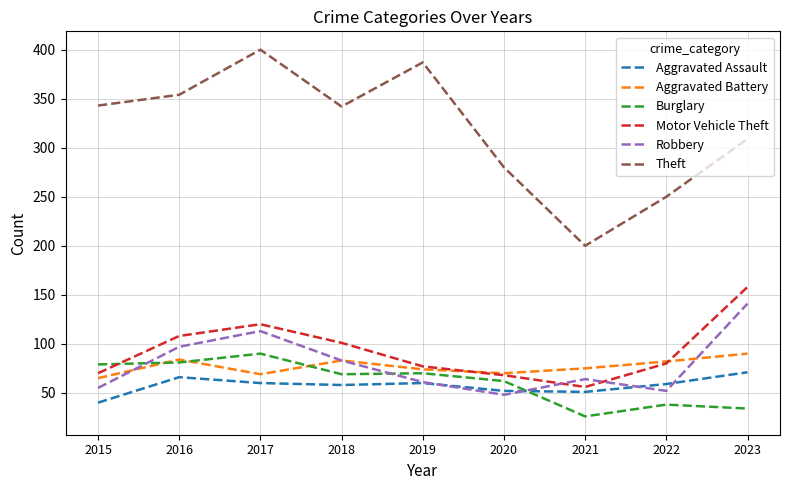

How many intersections are there between Aggravated Assault and Burglary?

1